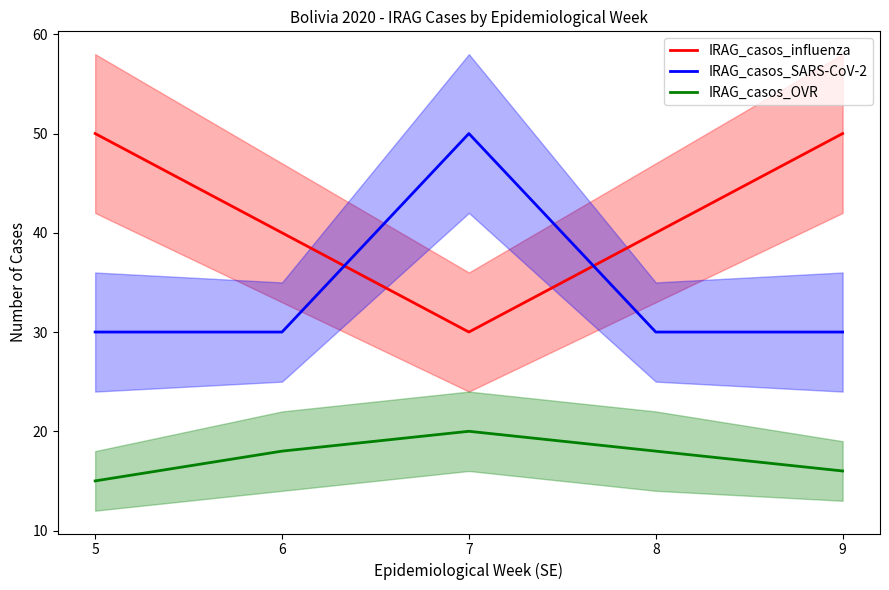

At which category does IRAG_casos_SARS-CoV-2 reach its first local peak?

7